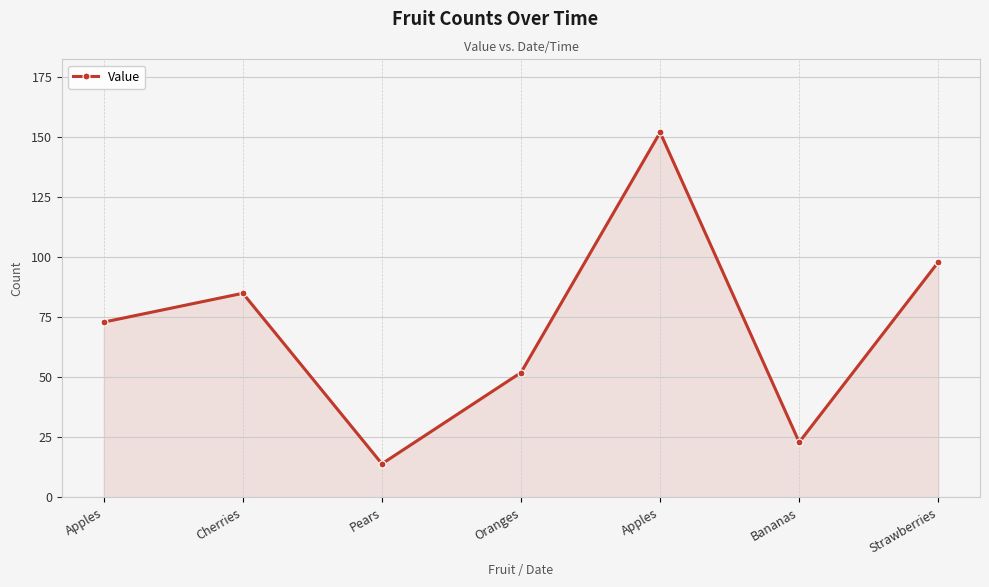

Which has a higher value, Oranges or Strawberries?

Strawberries